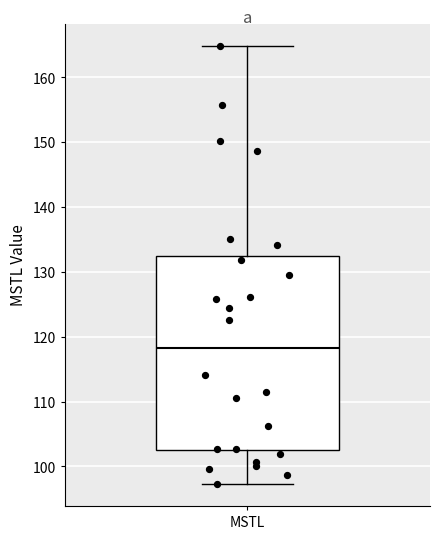

Read this box plot against the y-axis: the position of the median line, the range covered by the box, and the ends of both whiskers. The values are not printed on the chart, so give them approximately, as read against the axis.

median 118, box 103 to 132, whiskers 97 to 165